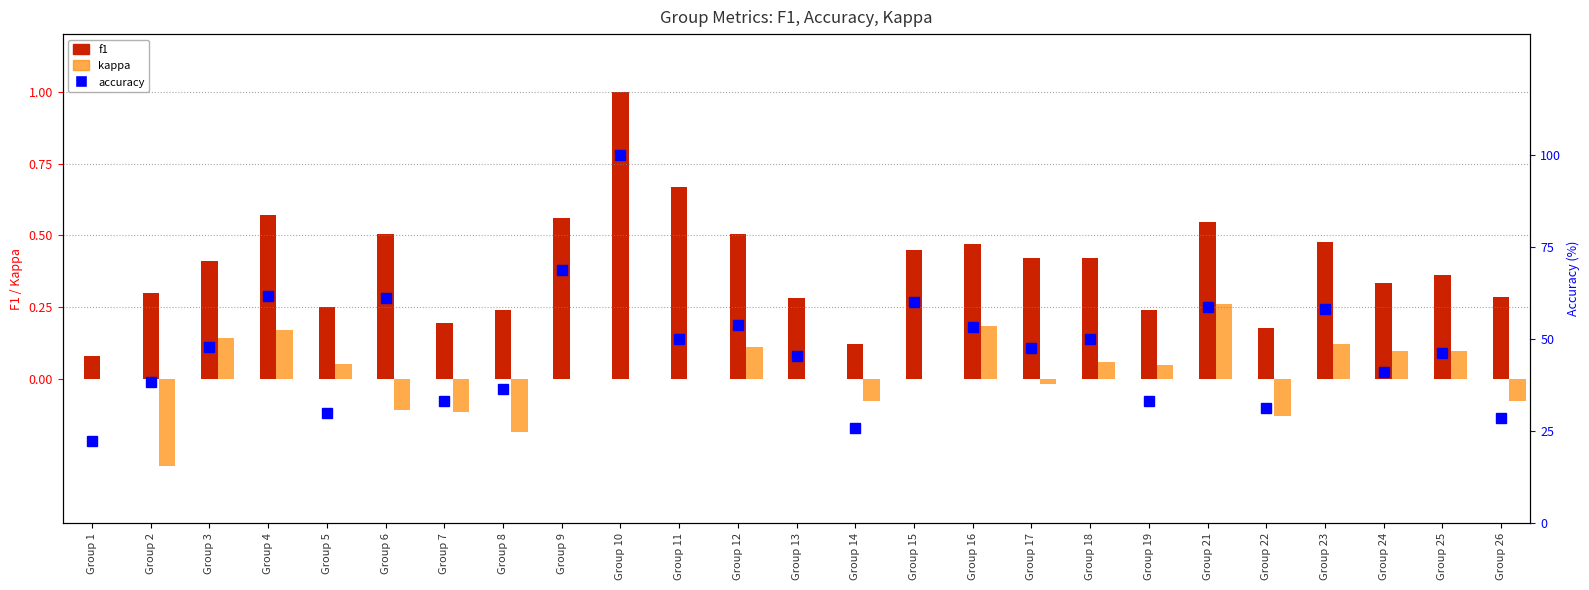

Is the value of accuracy at Group 13 greater than the value of kappa at Group 5?

Yes